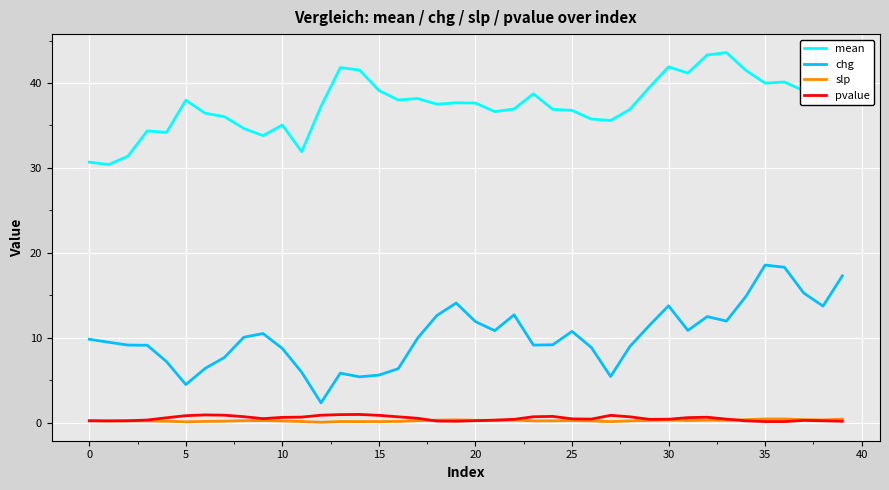

How many lines are shown in the chart?

4